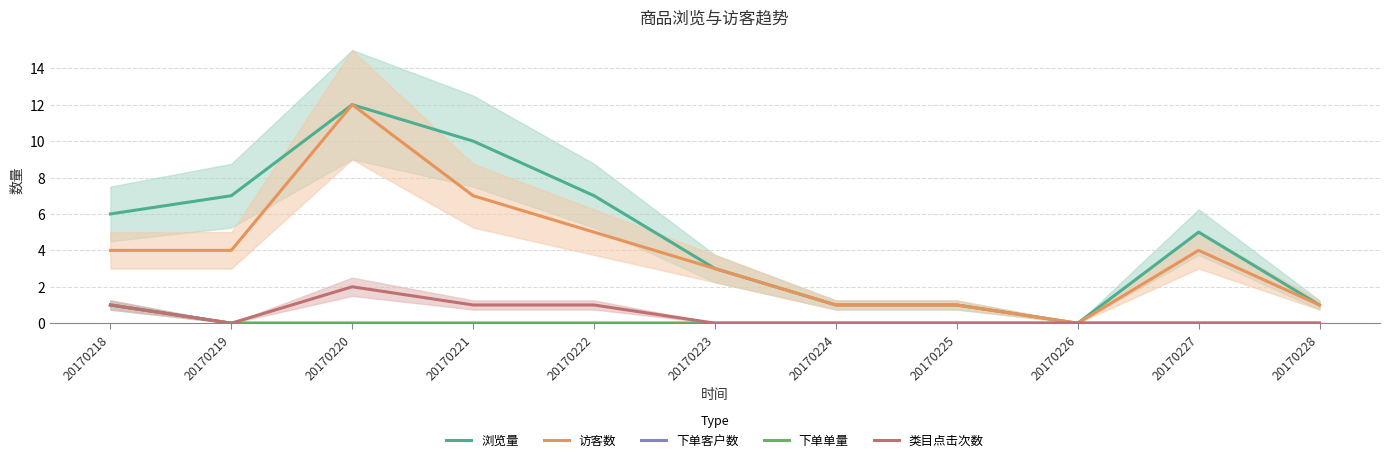

True or false: 浏览量 and 下单客户数 intersect in this chart.

False